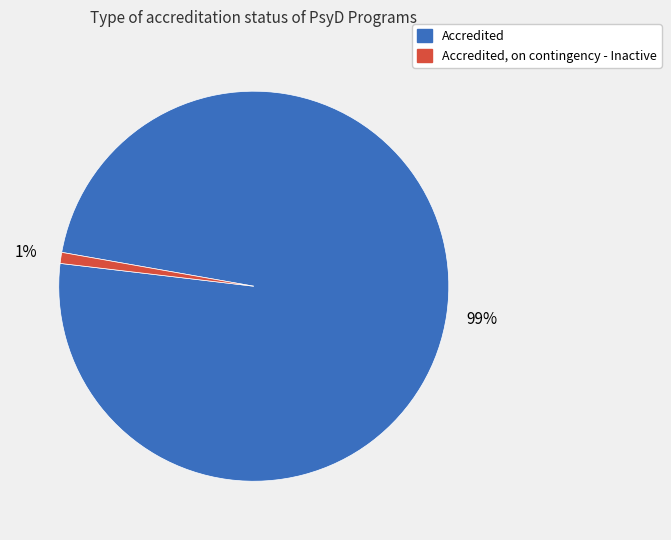

To the nearest percent, what is the difference between the largest and smallest slice percentages?

98%